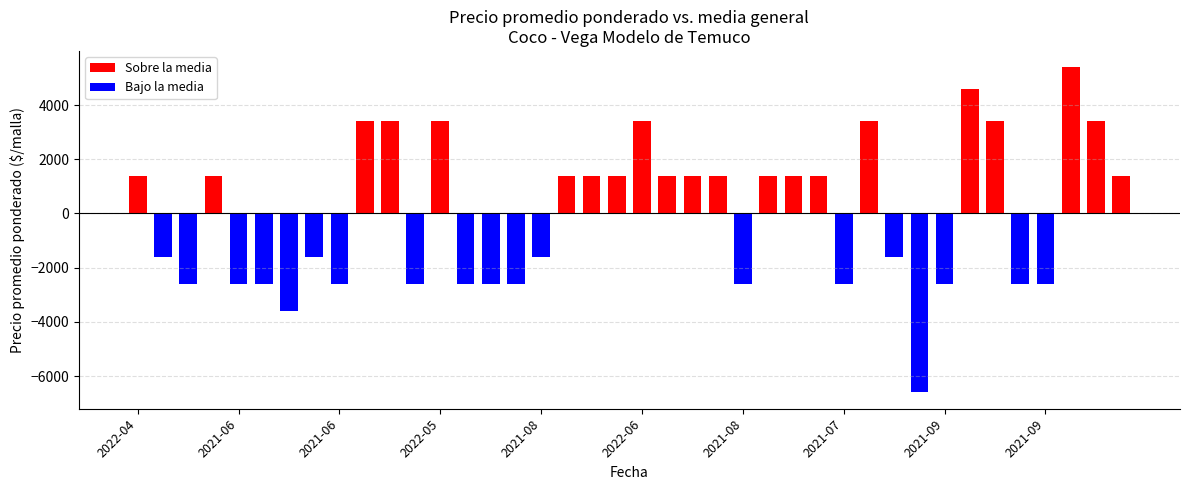

Does the chart contain any negative values?

Yes